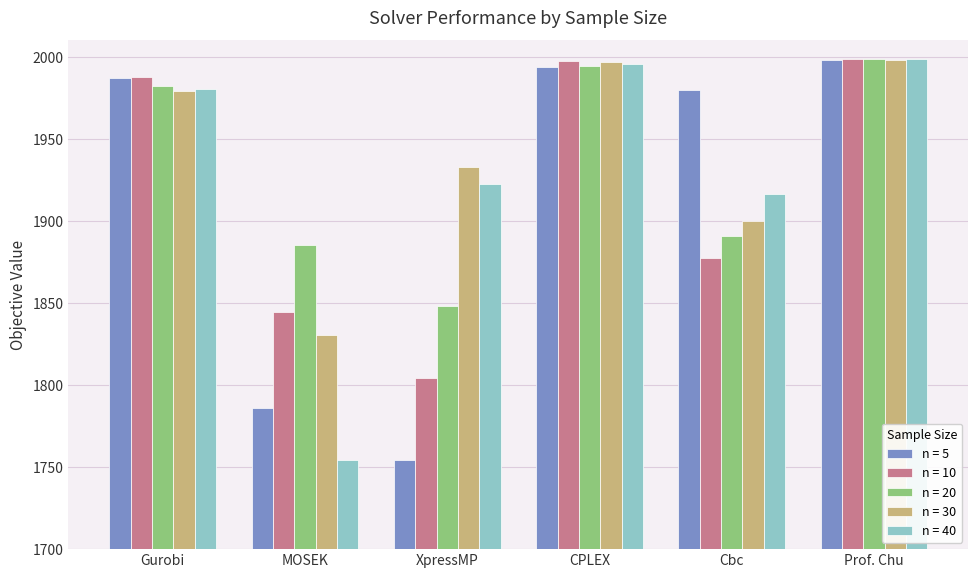

At which label is n = 40 closest to 1876?

Cbc